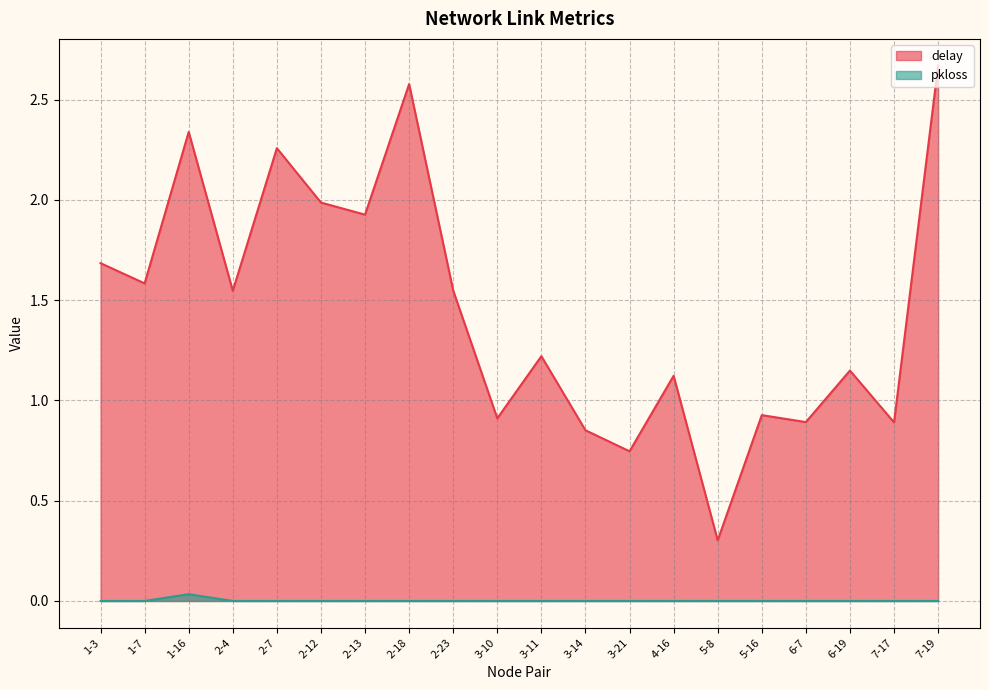

True or false: pkloss and delay cross at least once.

False